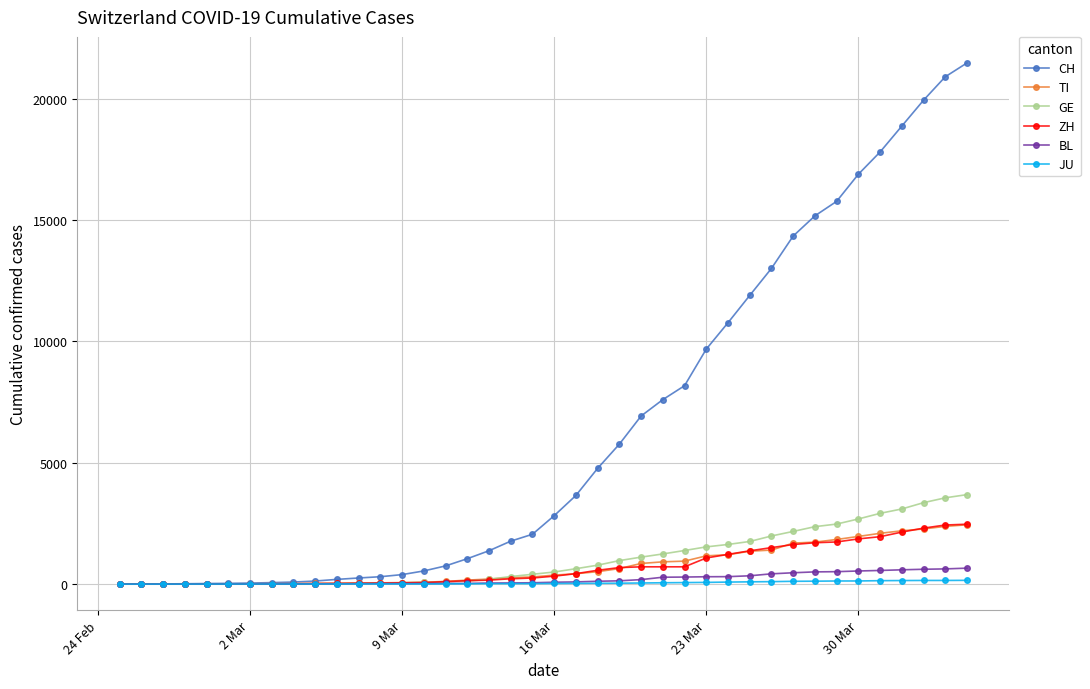

What is the difference between the maximum and minimum values in the CH series?

21469